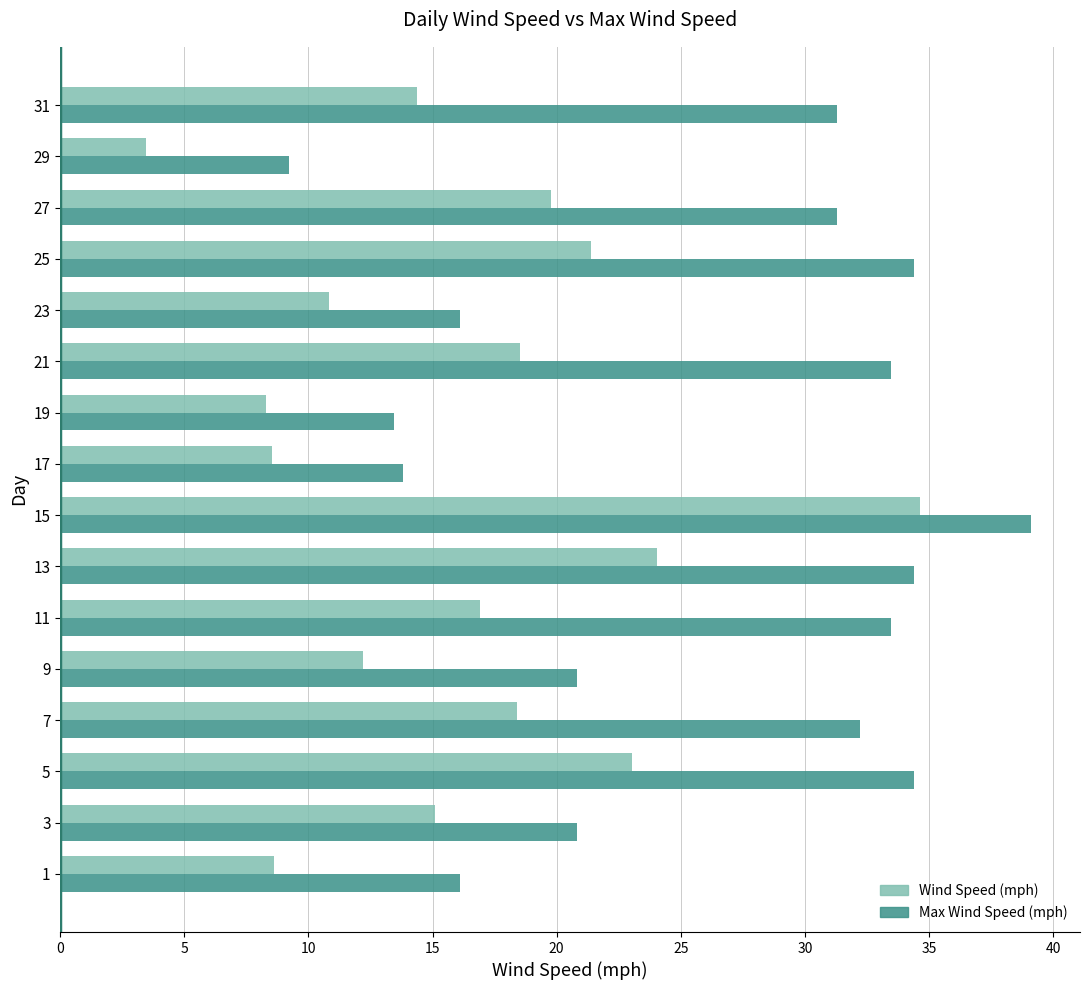

Which category has the highest value in the Wind Speed (mph) series?

15